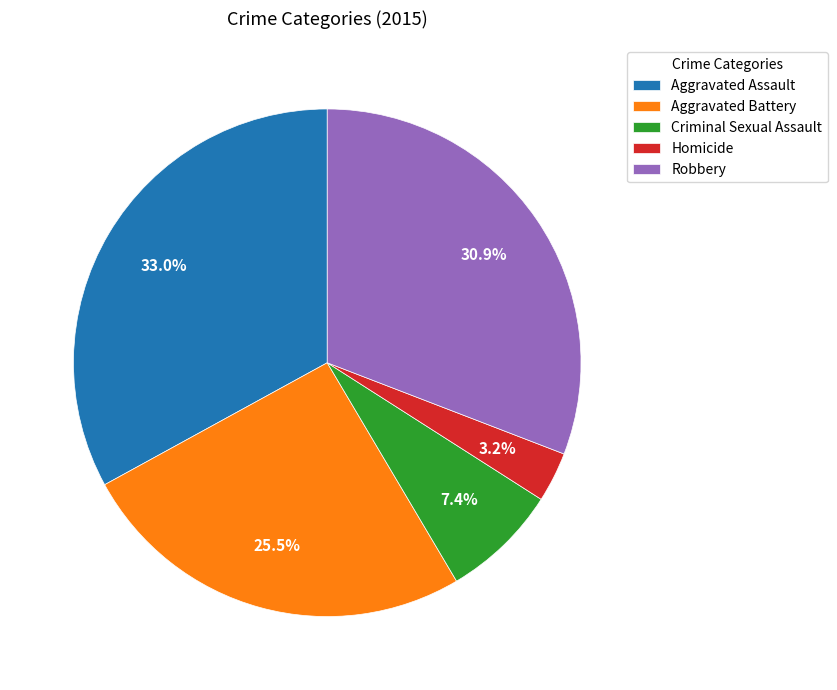

What percentage is the Homicide slice, to the nearest percent?

3%